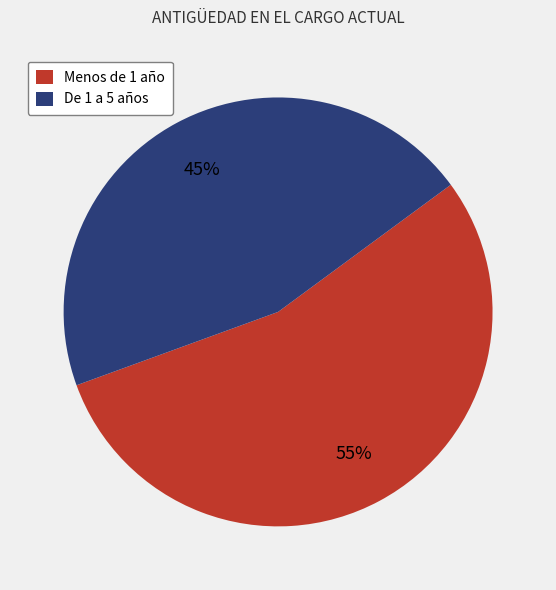

Which category has the smallest portion of the pie?

De 1 a 5 años